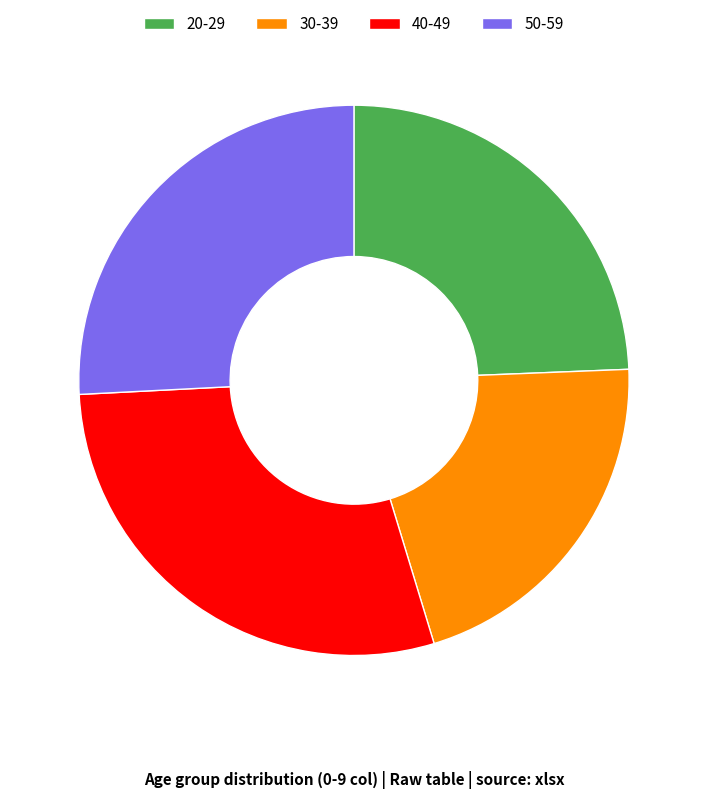

Does any single category account for the majority?

No